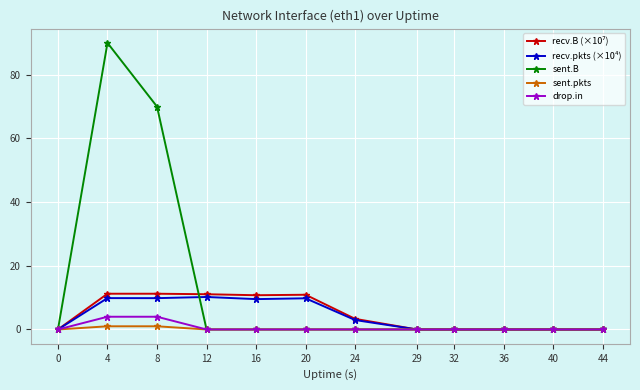

True or false: recv.pkts (×10⁴) has a value of 9.8 at 8.

True